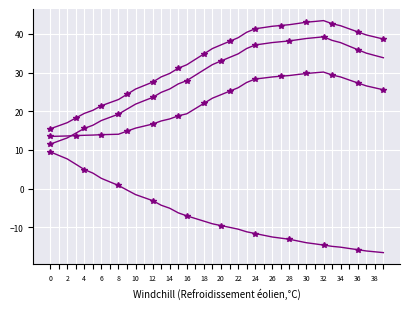

How many lines are shown in the chart?

4